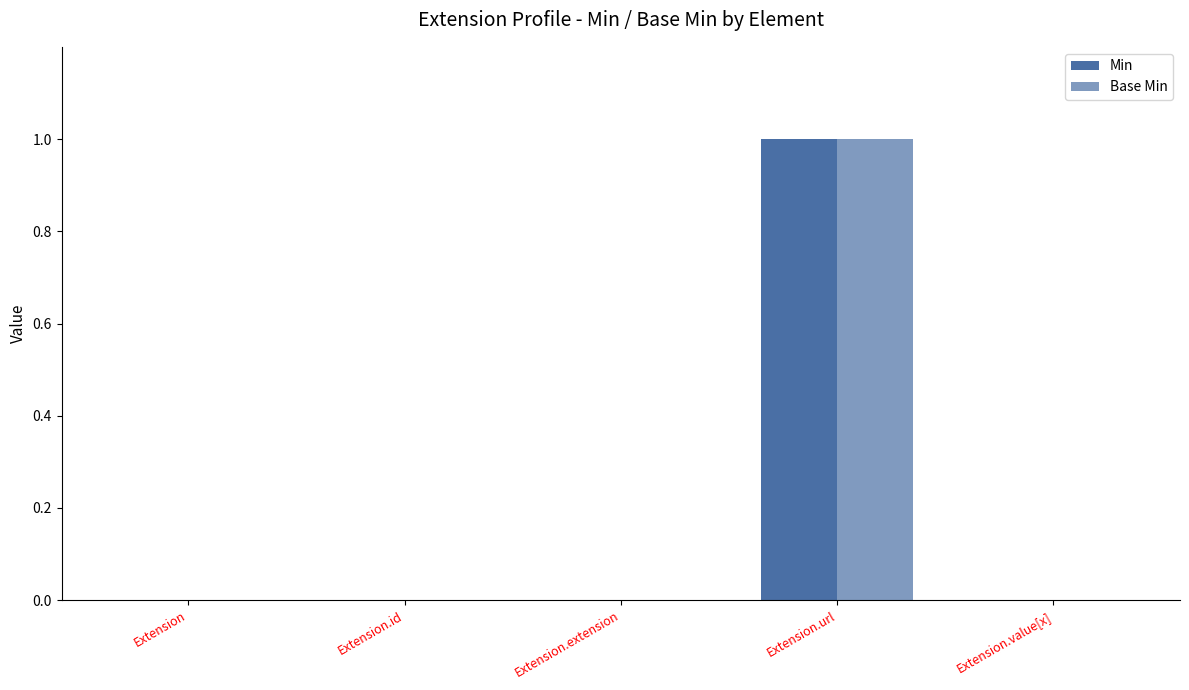

Rank the series at Extension.value[x] from highest to lowest value.

Min, Base Min